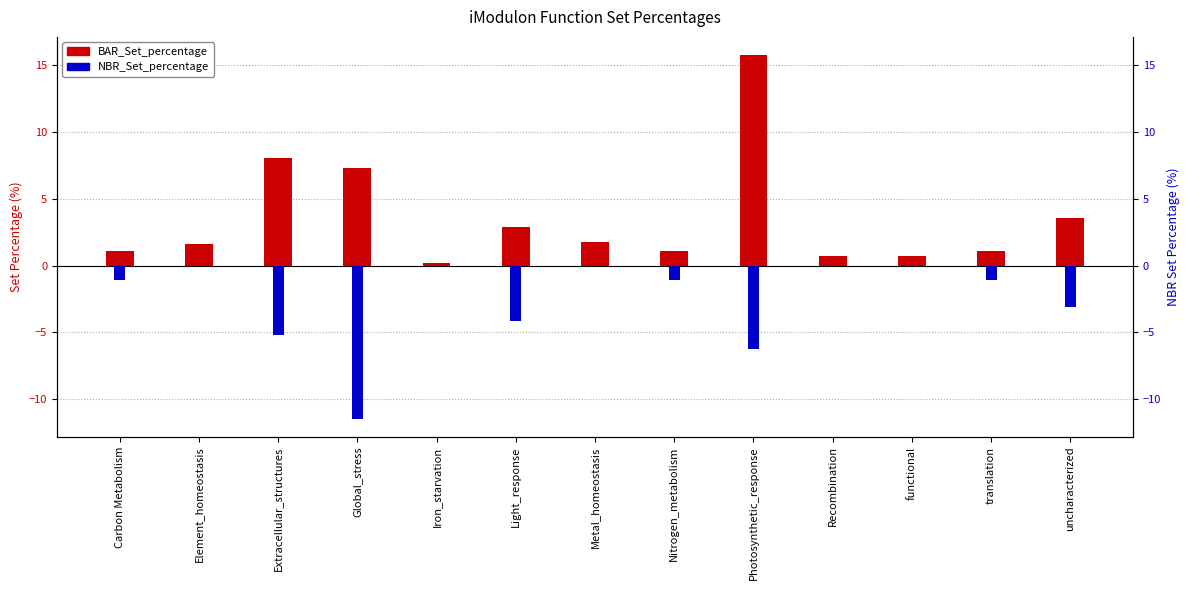

What position from the left is Photosynthetic_response?

9